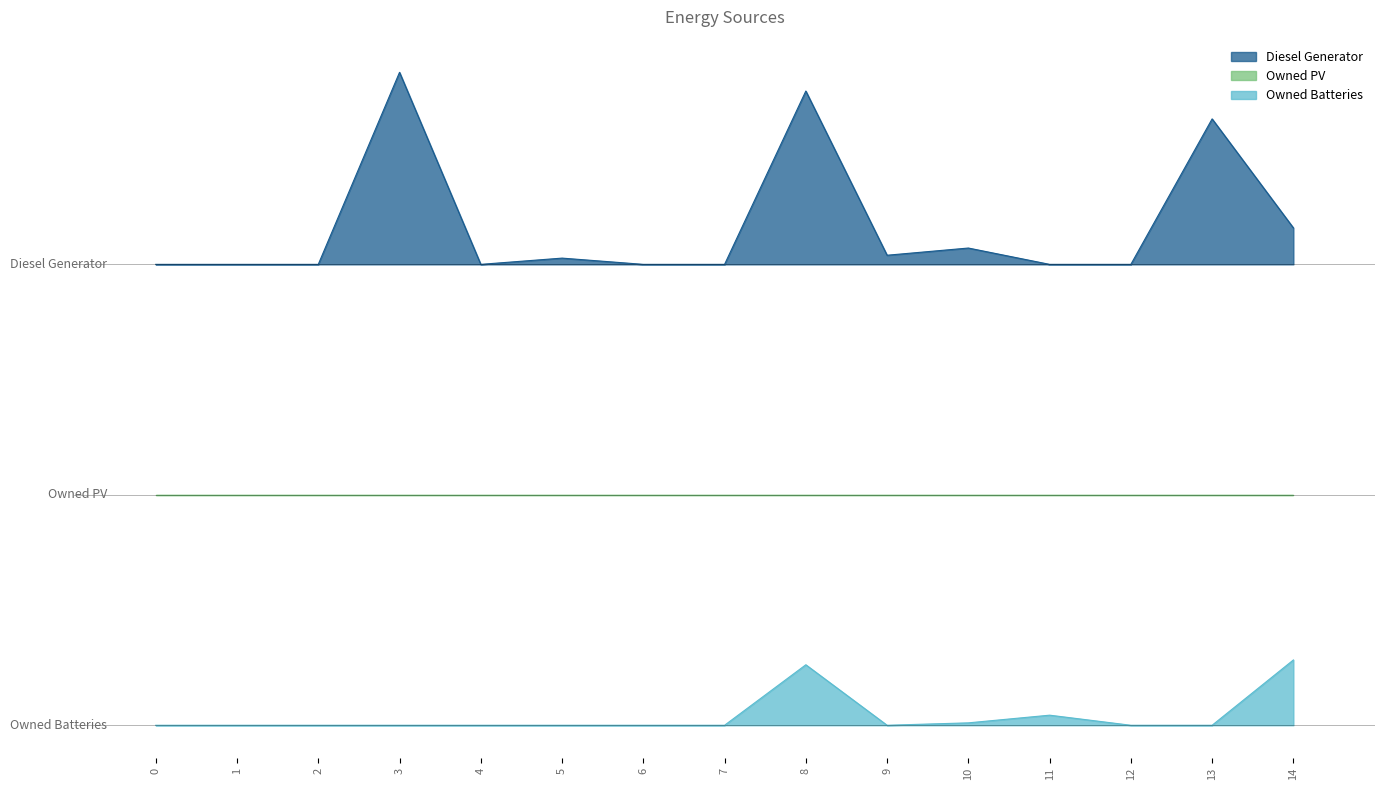

True or false: Owned Batteries and Diesel Generator intersect in this chart.

False